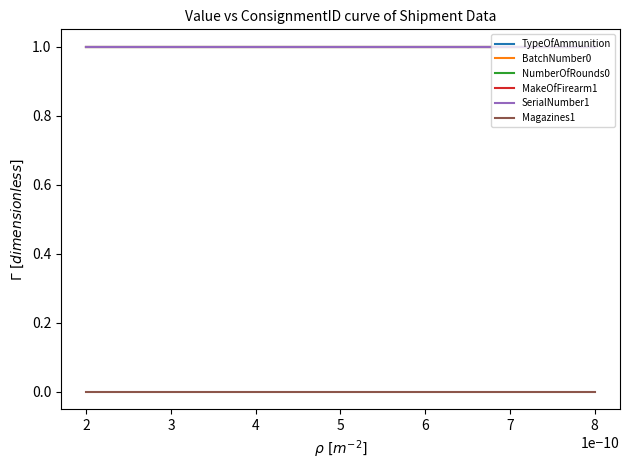

Between 4 and 5, which series saw the biggest shift?

TypeOfAmmunition